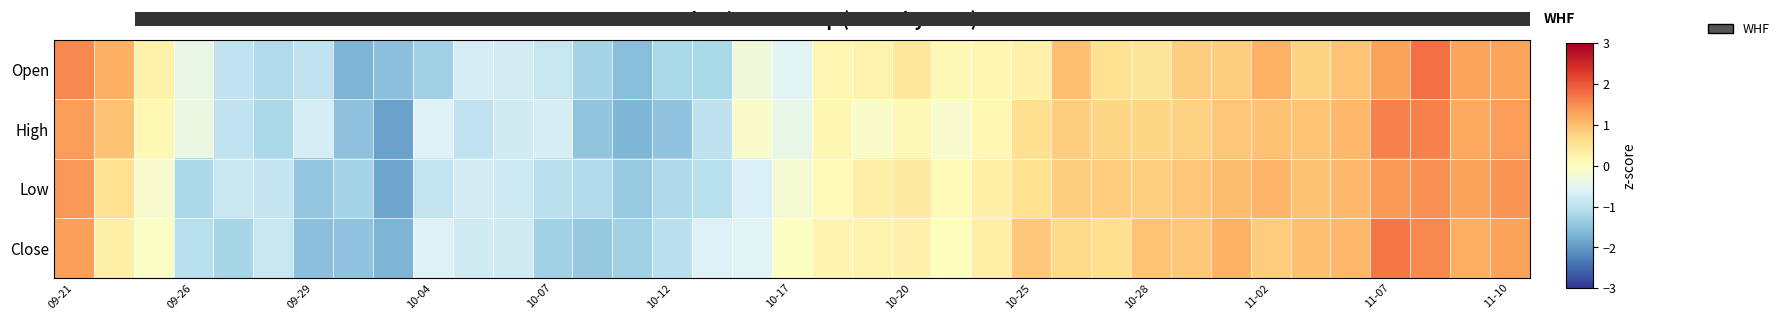

How many series are shown in this chart?

4